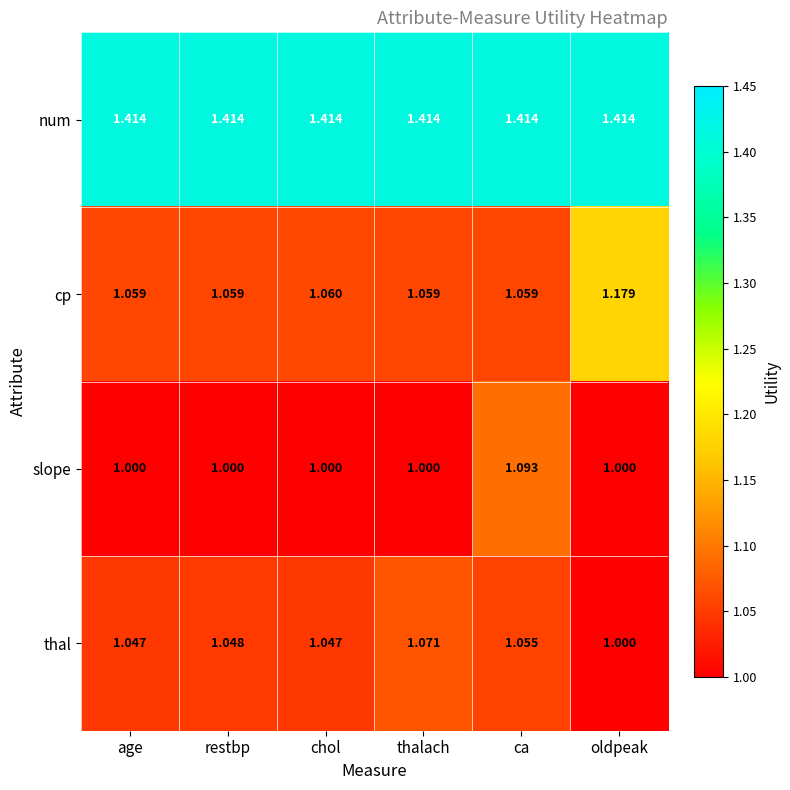

Rank the series by their maximum value, from highest to lowest.

num, cp, slope, thal